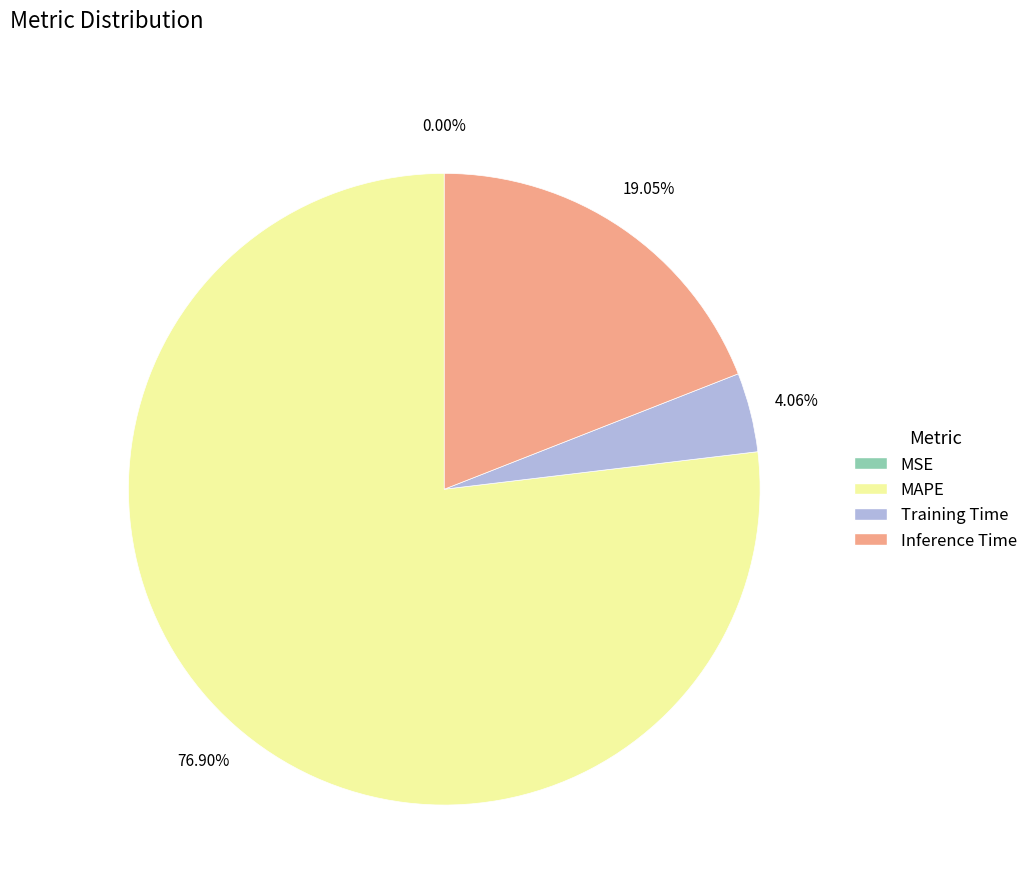

Between MAPE and Training Time, which is larger?

MAPE